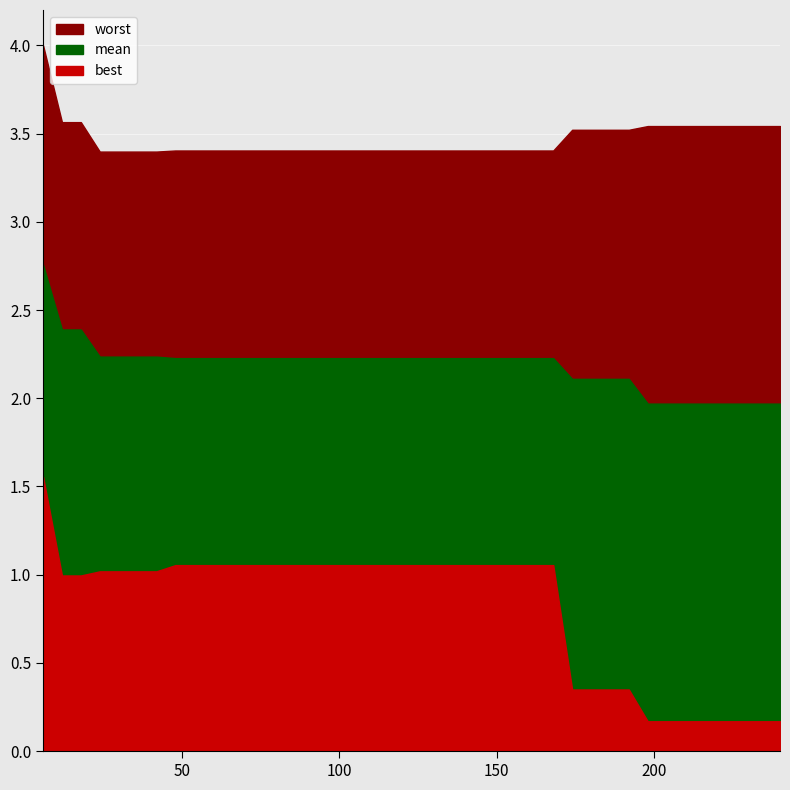

List the labels in order of mean value, smallest first.

198, 204, 210, 216, 222, 228, 234, 240, 174, 180, 186, 192, 48, 54, 60, 66, 72, 78, 84, 90, 96, 102, 108, 114, 120, 126, 132, 138, 144, 150, 156, 162, 168, 24, 30, 36, 42, 12, 18, 6